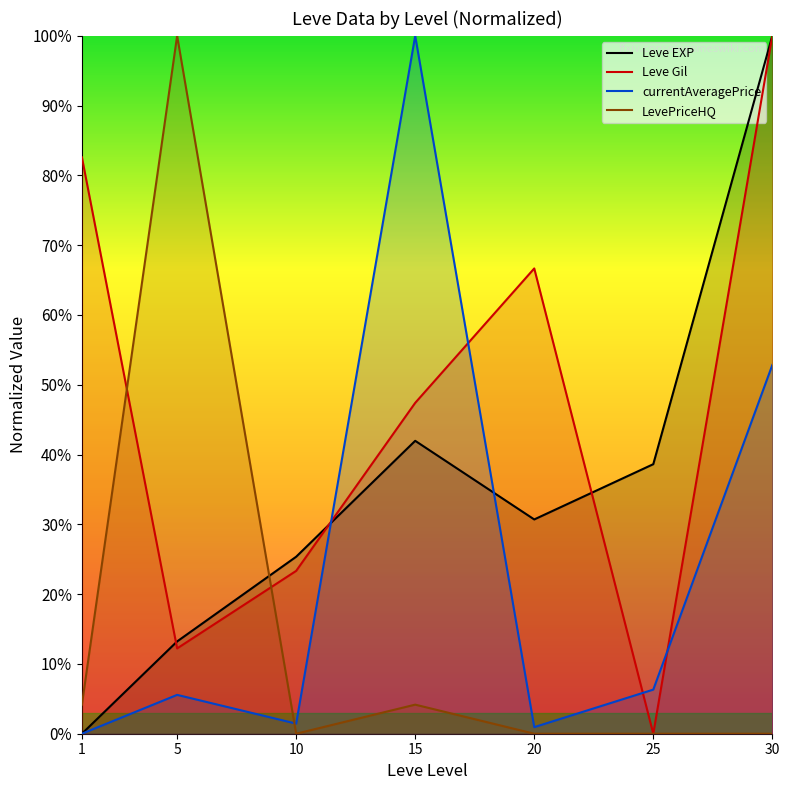

Which series changed the most between 5 and 25?

LevePriceHQ